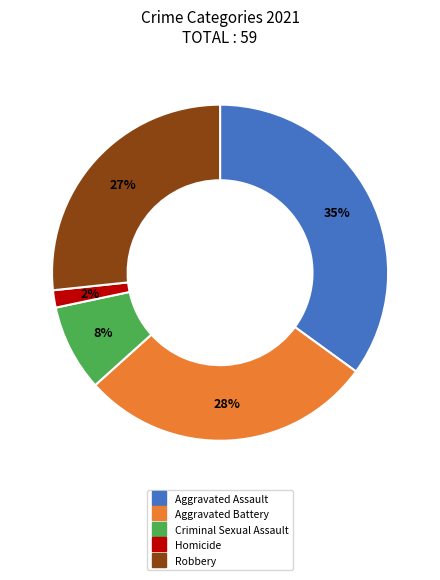

Rank the categories by value from highest to lowest.

Aggravated Assault, Aggravated Battery, Robbery, Criminal Sexual Assault, Homicide